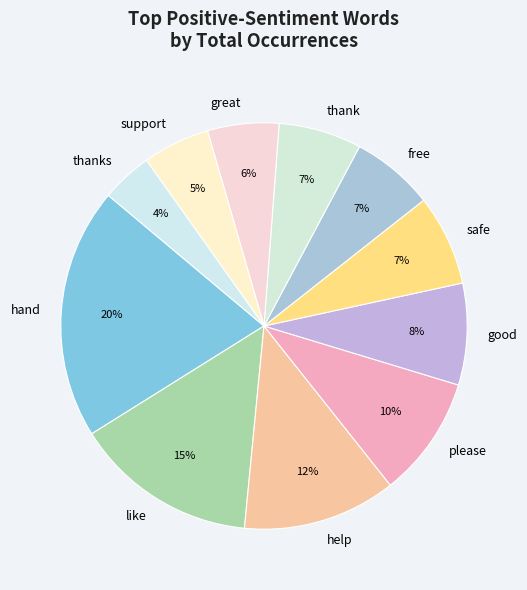

To the nearest percent, what portion does safe represent?

7%